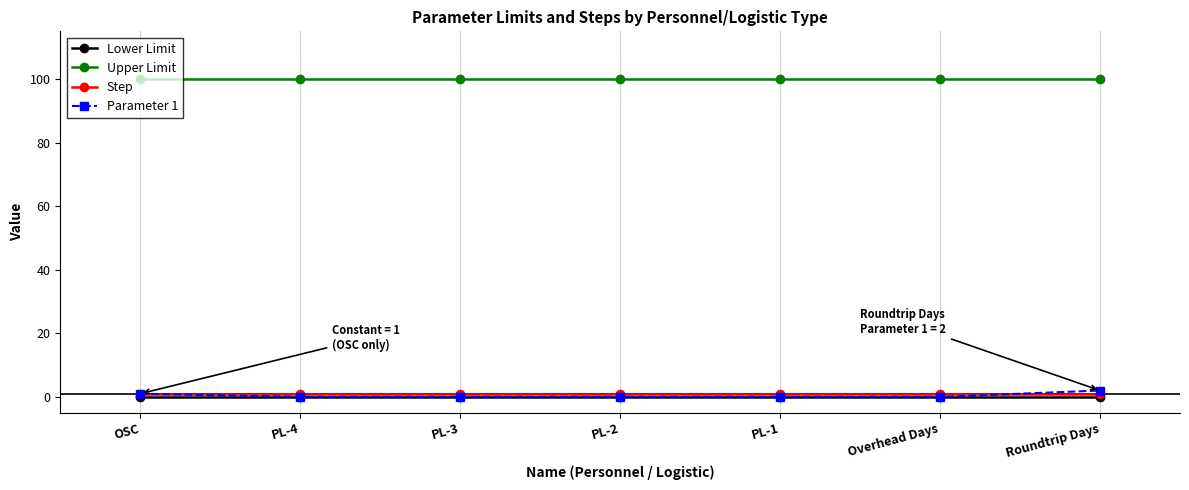

What is the label of the 2nd point from the right?

Overhead Days